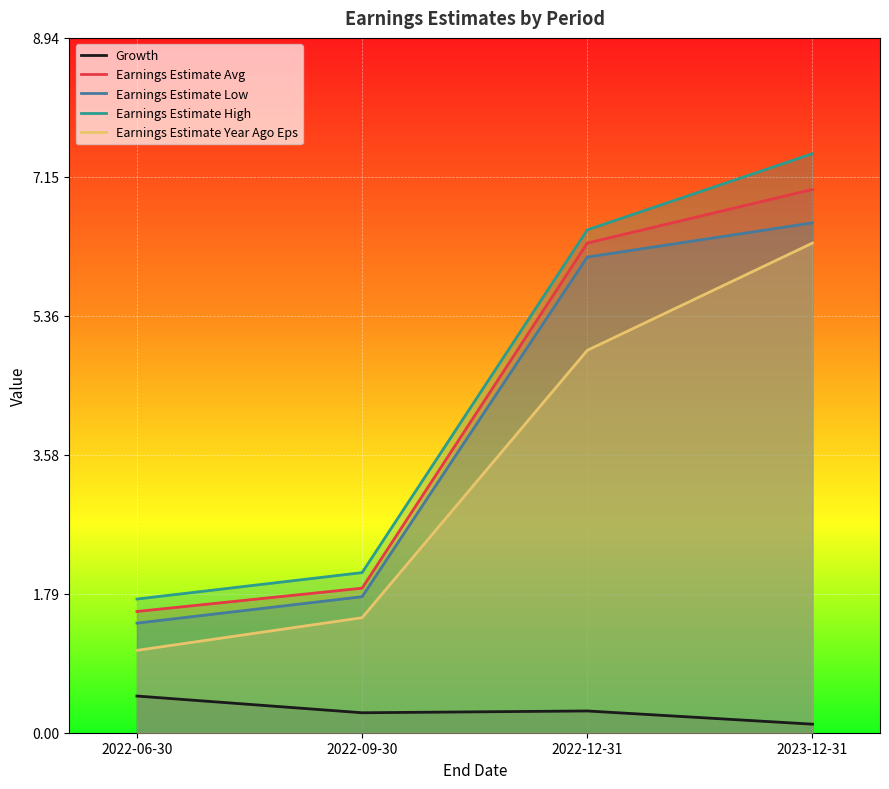

Read the Earnings Estimate Avg value at 2022-06-30.

1.6